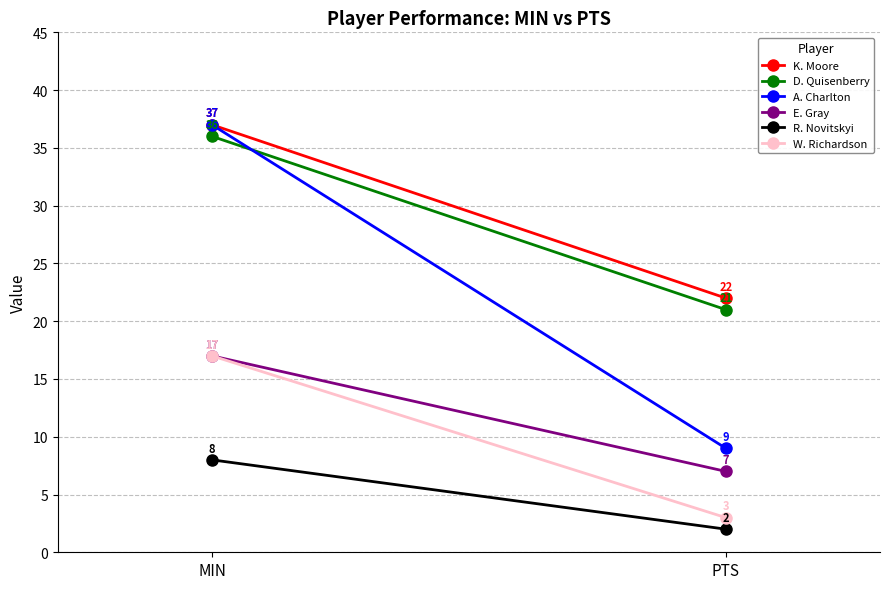

What is the lowest value of the W. Richardson series?

3